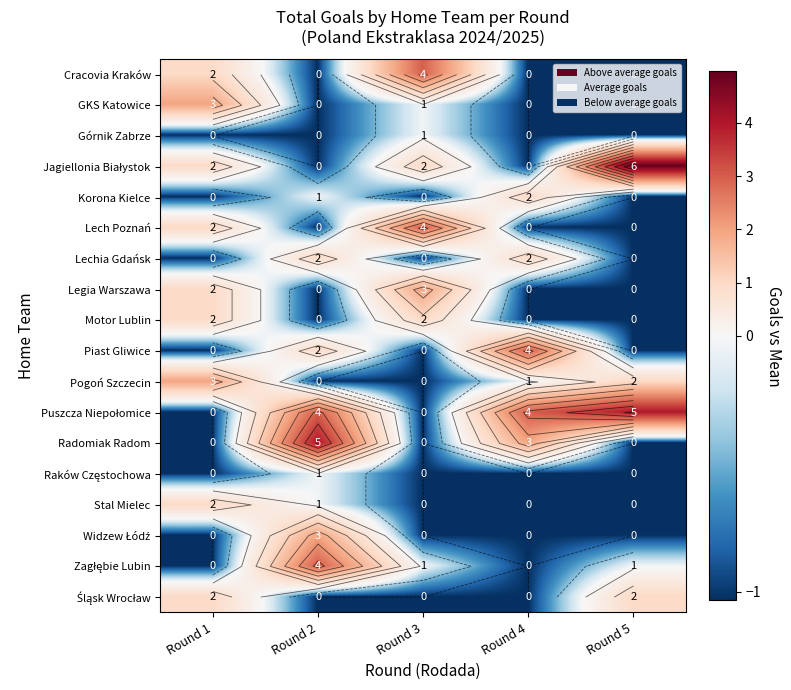

At Round 2, list the series in order from smallest to largest.

Cracovia Kraków, GKS Katowice, Górnik Zabrze, Jagiellonia Białystok, Lech Poznań, Legia Warszawa, Motor Lublin, Pogoń Szczecin, Śląsk Wrocław, Korona Kielce, Raków Częstochowa, Stal Mielec, Lechia Gdańsk, Piast Gliwice, Widzew Łódź, Puszcza Niepołomice, Zagłębie Lubin, Radomiak Radom